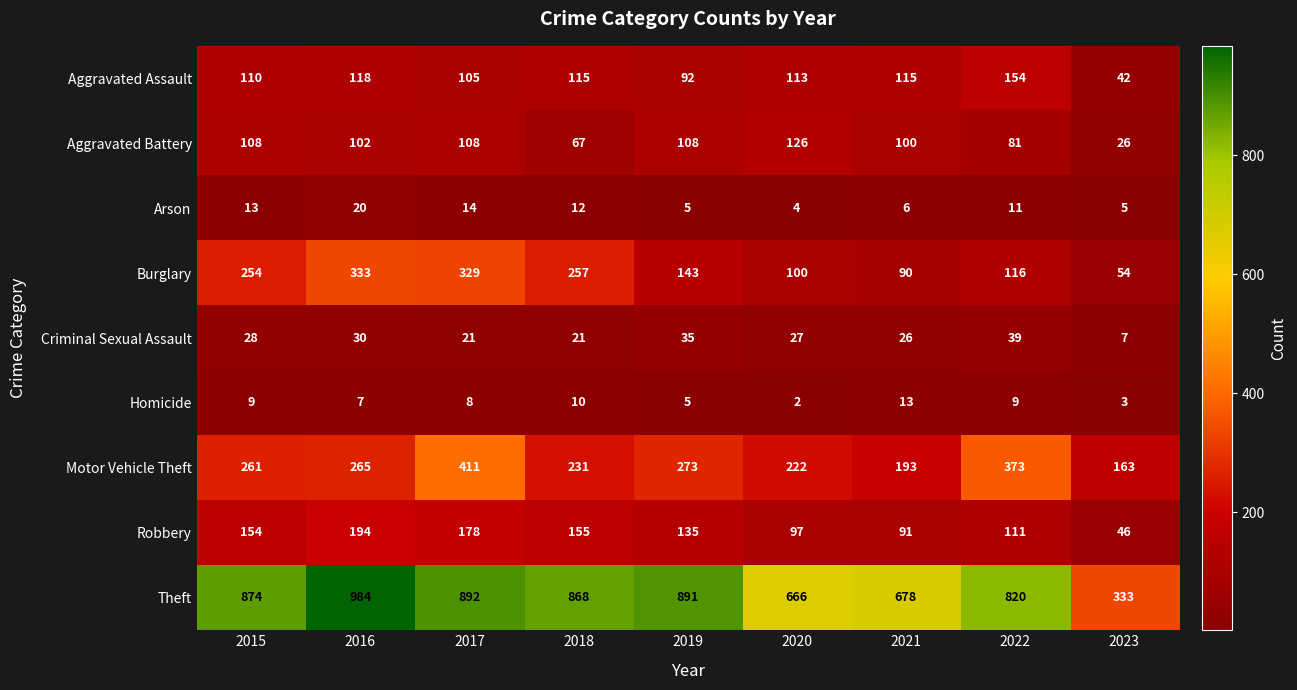

What is the greatest value displayed?

984